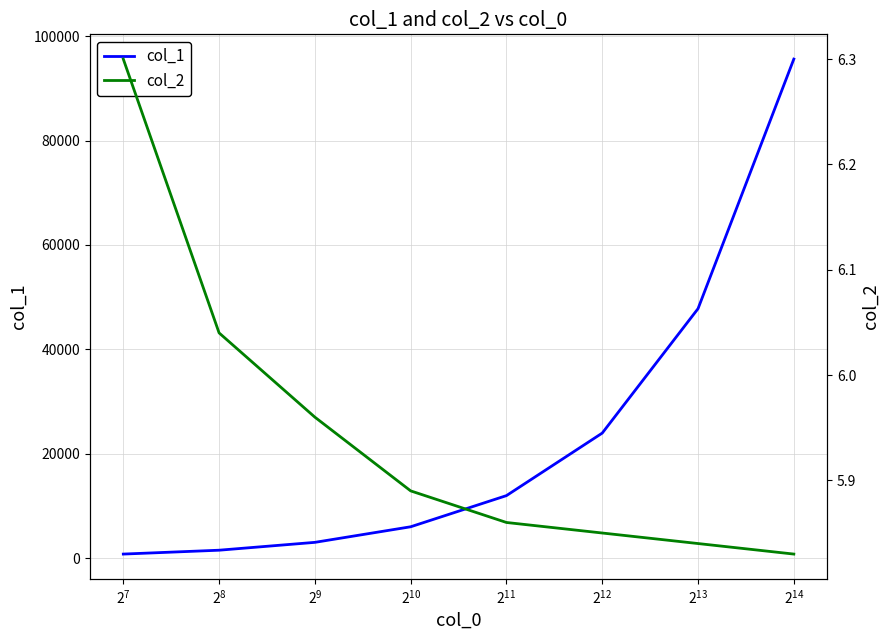

How many data points does each series have?

8